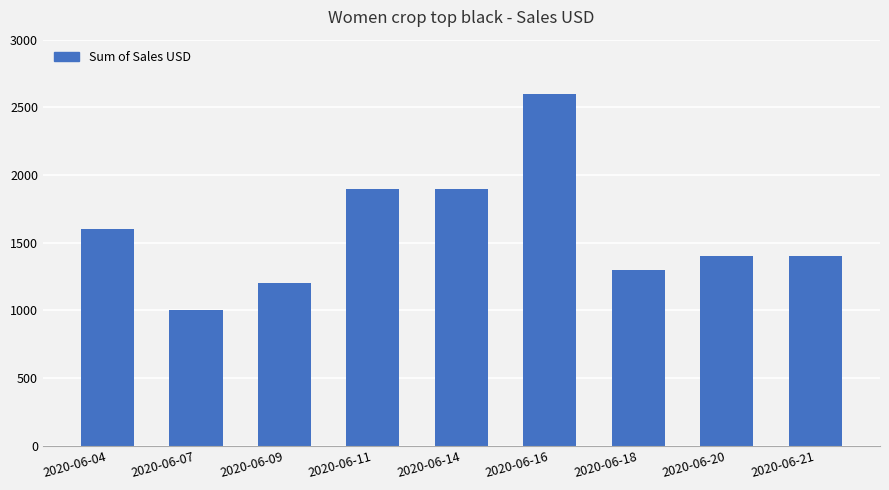

Reading left to right, list all the values displayed in this chart.

2020-06-04=1600	2020-06-07=1000	2020-06-09=1200	2020-06-11=1900	2020-06-14=1900	2020-06-16=2600	2020-06-18=1300	2020-06-20=1400	2020-06-21=1400